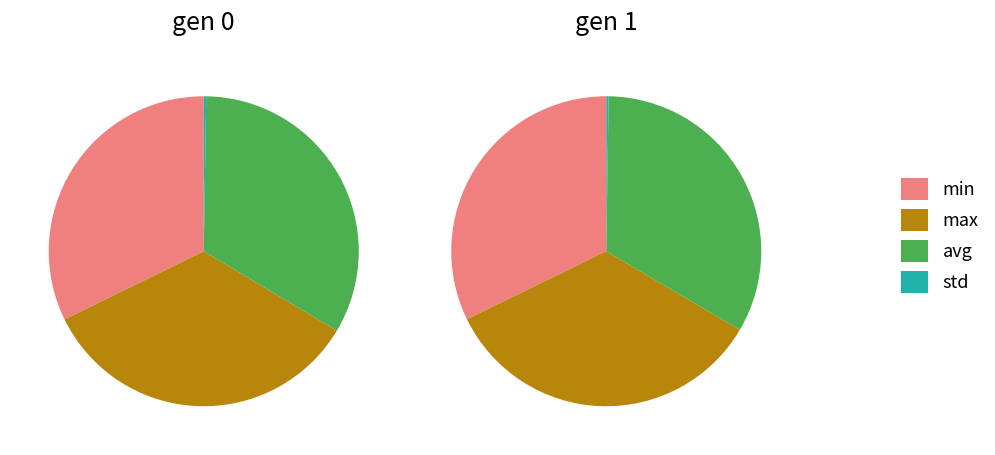

What percentage is the gen 1 slice, to the nearest percent?

50%